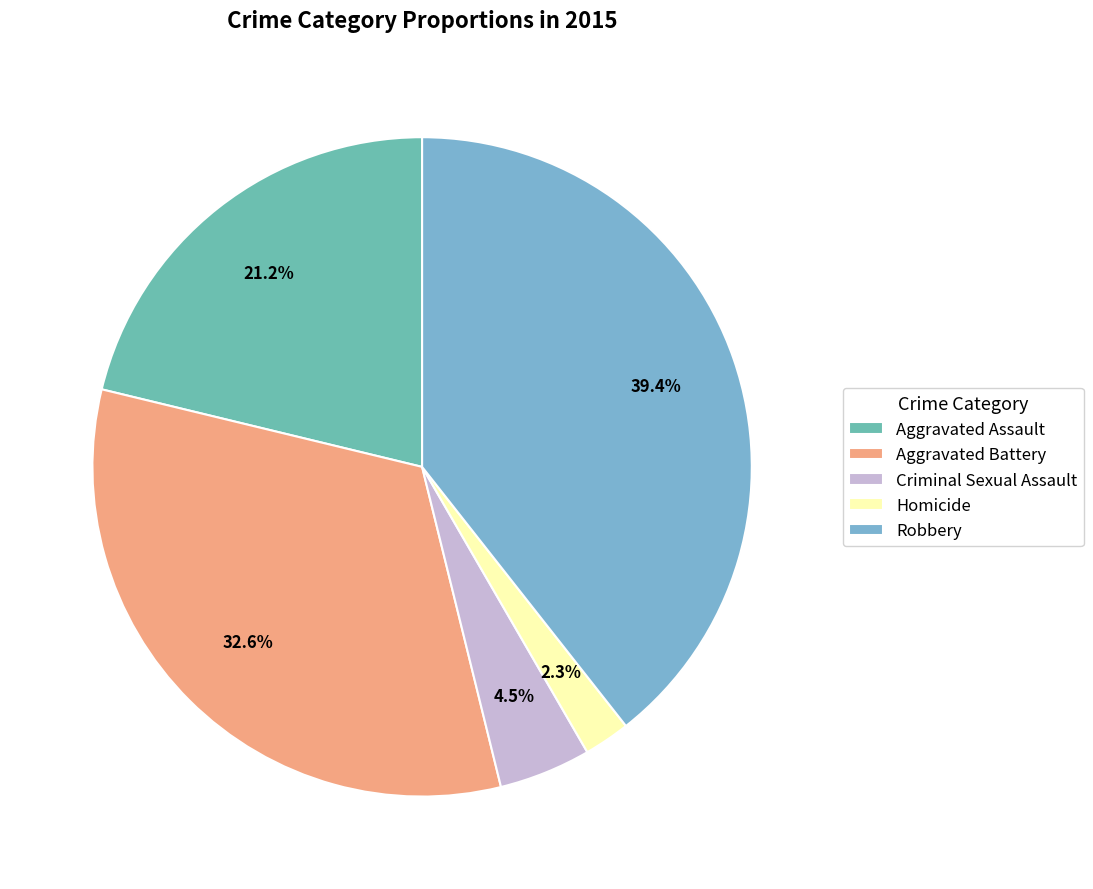

True or false: Homicide accounts for 17% of the total.

False